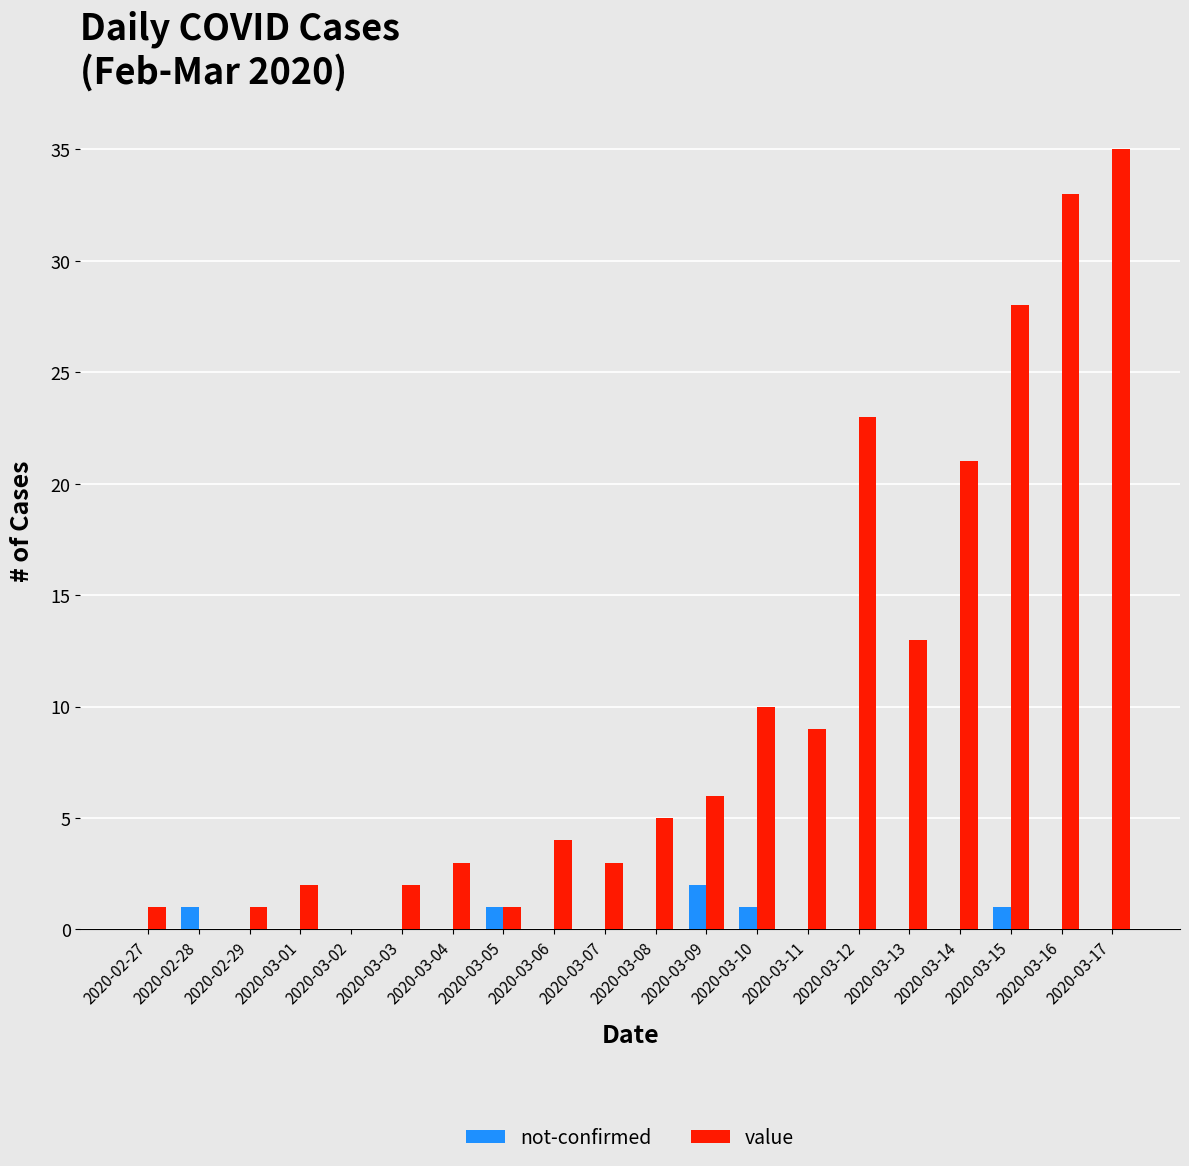

Which series has the largest total across all categories?

value